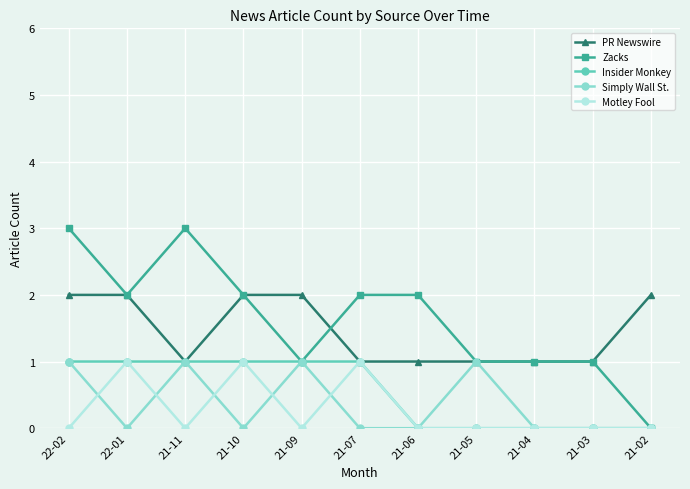

What is the greatest value displayed?

3